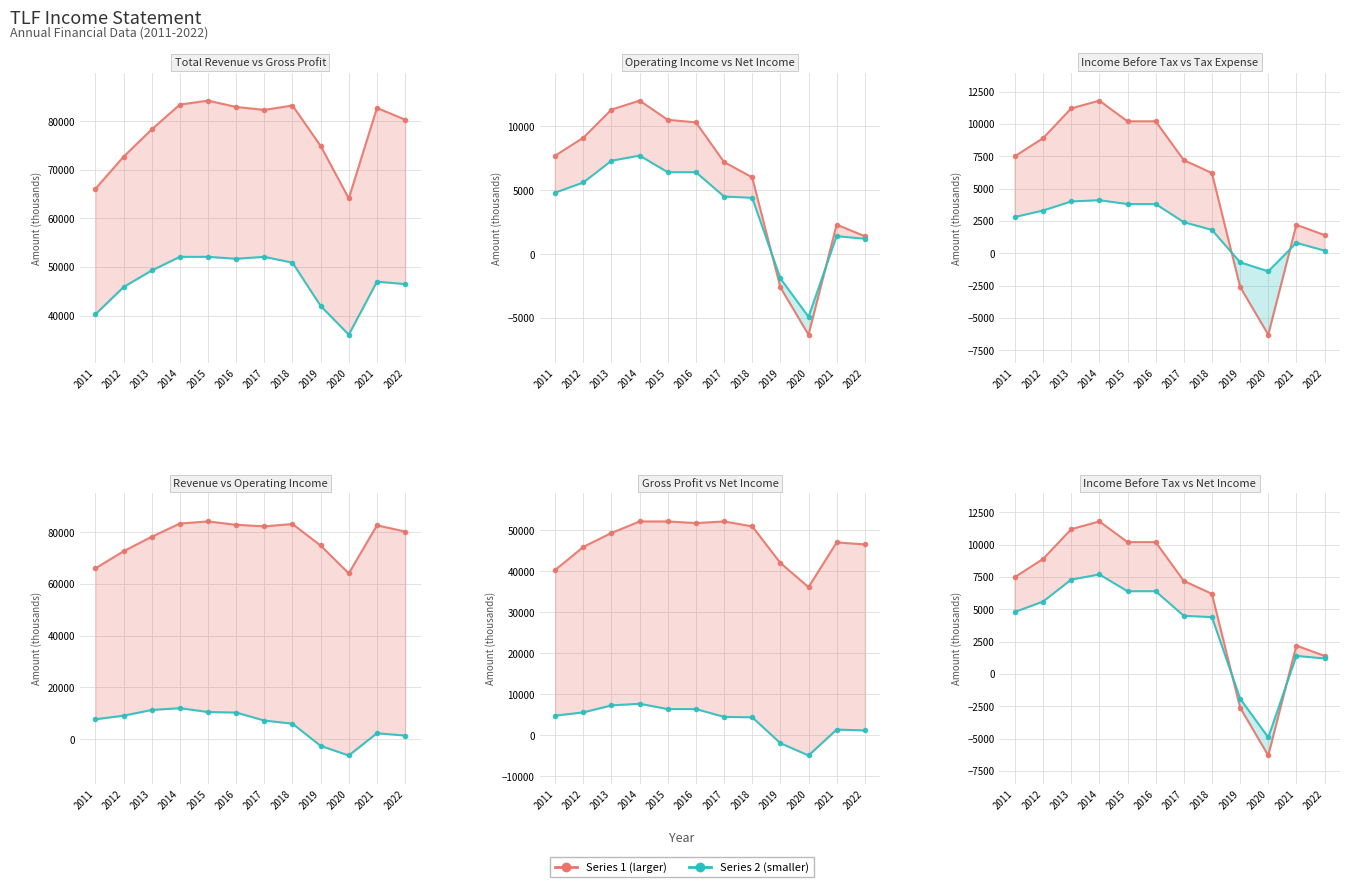

The value of Income Tax Expense at 2021 is 1375. True or false?

False